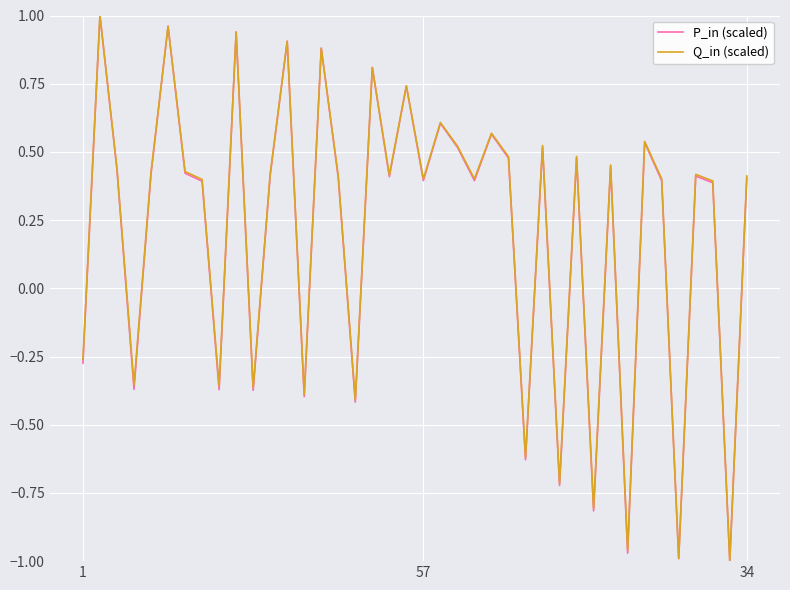

What is the label of the 5th point from the right?

35